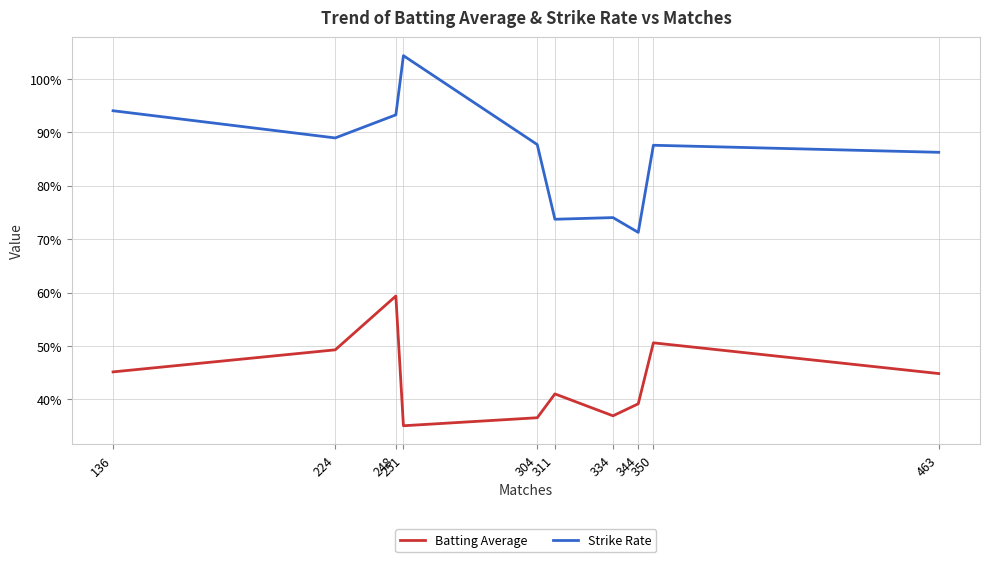

True or false: Batting Average and Strike Rate cross at least once.

False